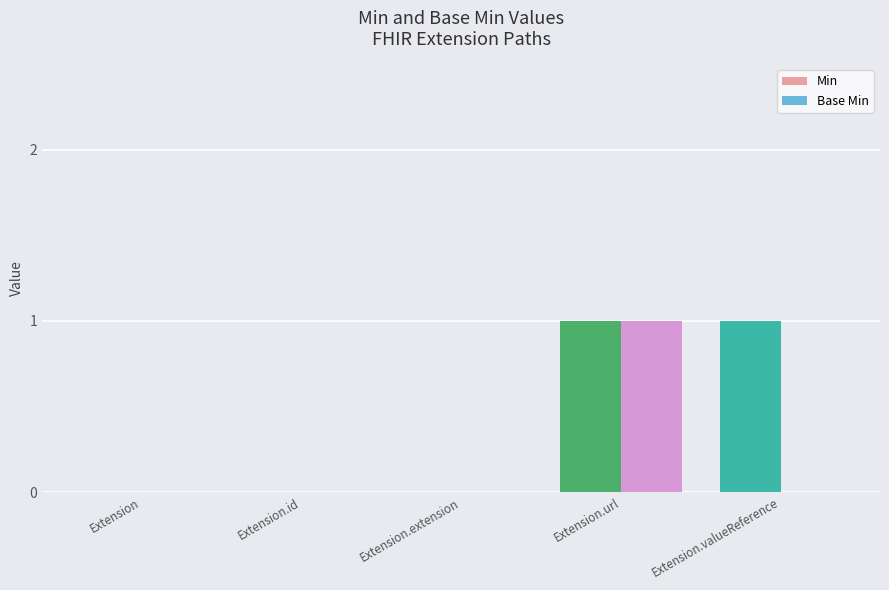

Count the Min values in the range 0 to 1.

5